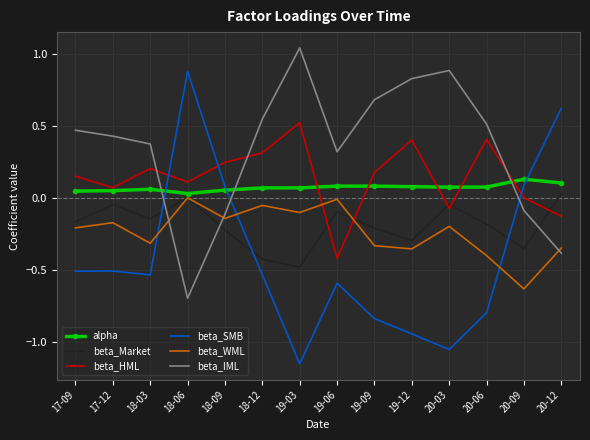

Which series has the largest range (max minus min)?

beta_SMB